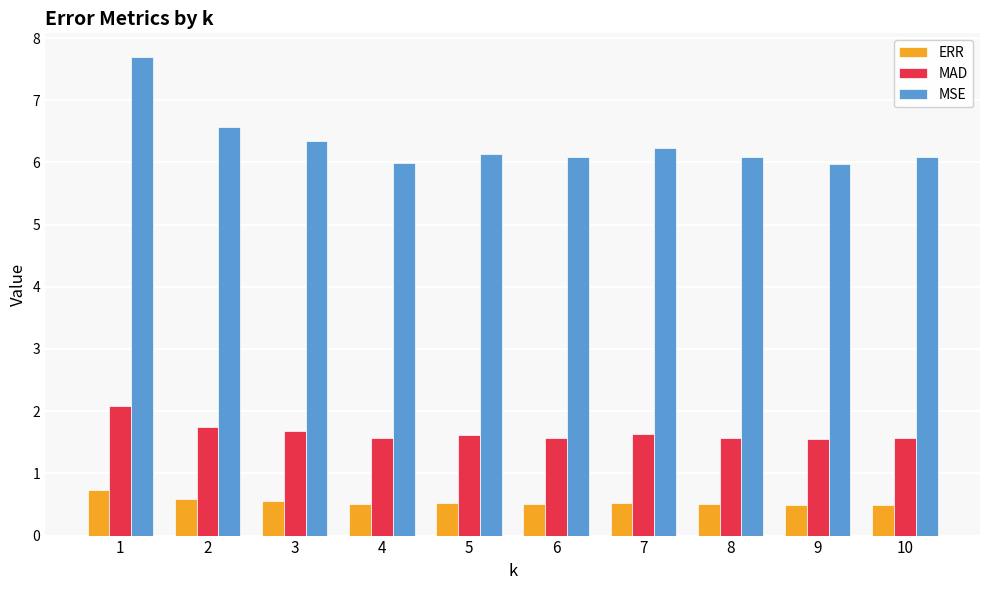

What is the greatest value displayed?

7.7